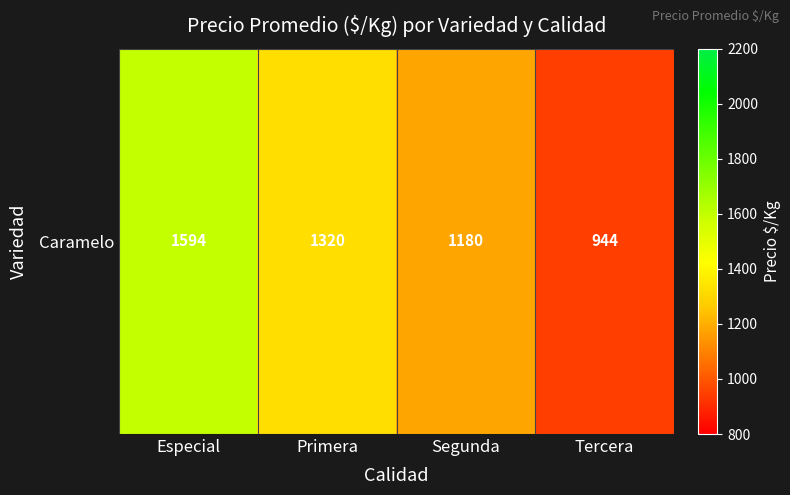

Approximately how many times larger is the value at Especial compared to Segunda?

1.3